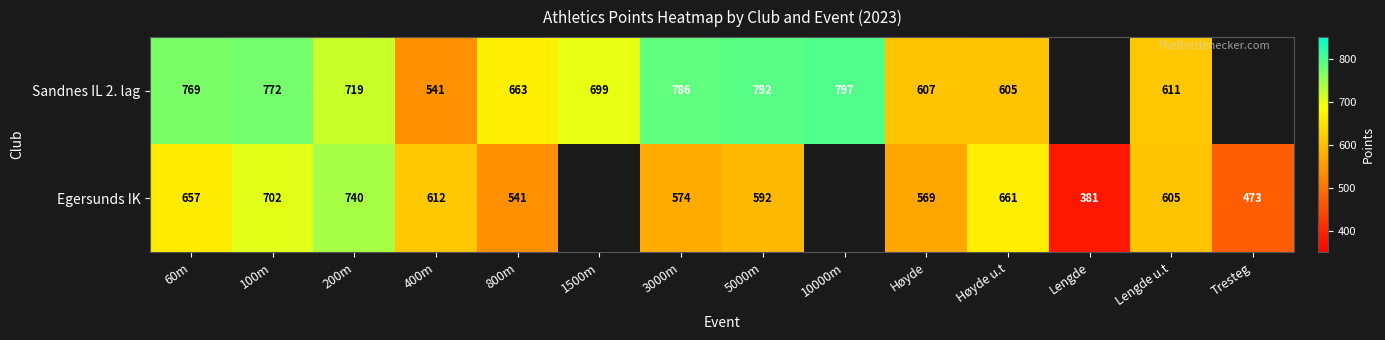

Rank the series at 5000m from lowest to highest value.

Egersunds IK, Sandnes IL 2. lag